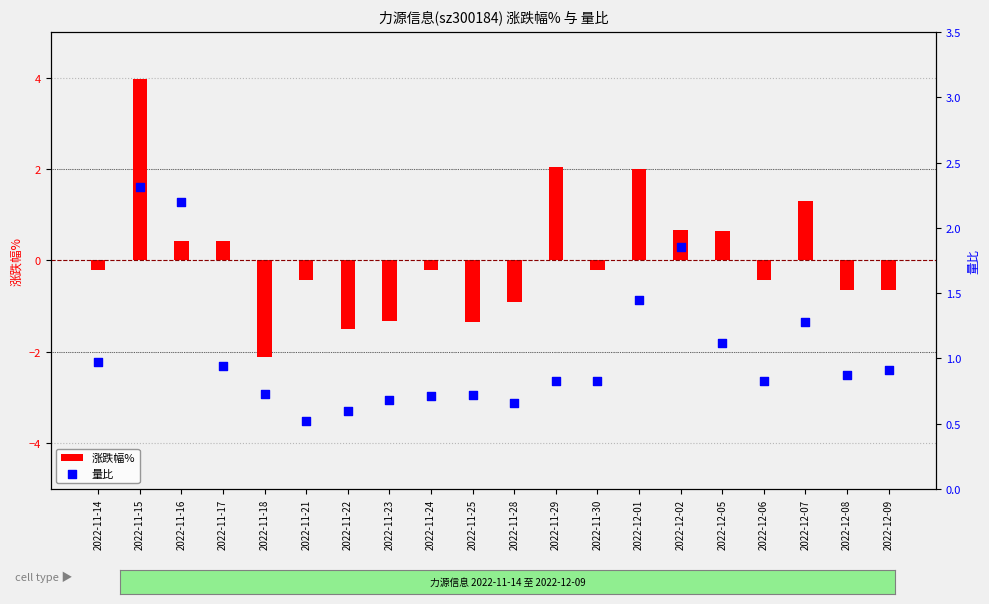

Which series contains the lowest Y value?

涨跌幅%